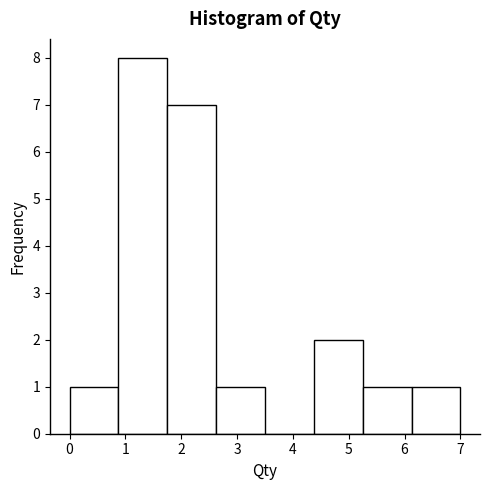

Which range on the x-axis has the tallest bar?

0.9 to 1.8